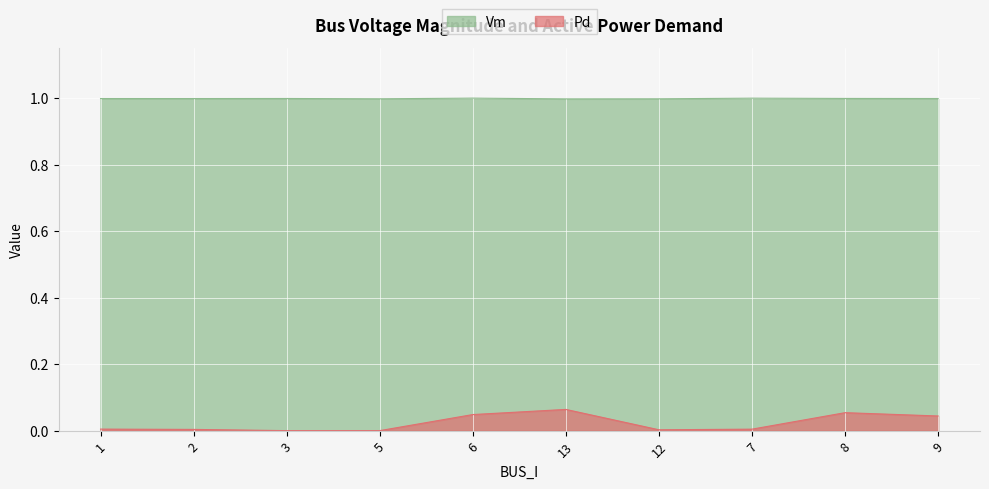

Which series has the widest spread of values?

Pd